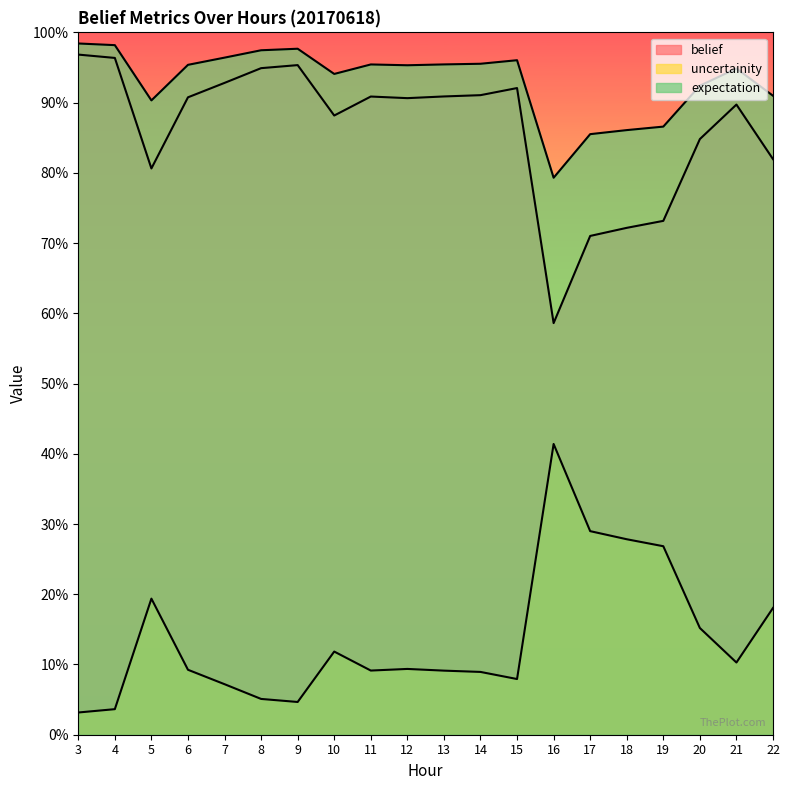

Does the chart have visible grid lines?

No